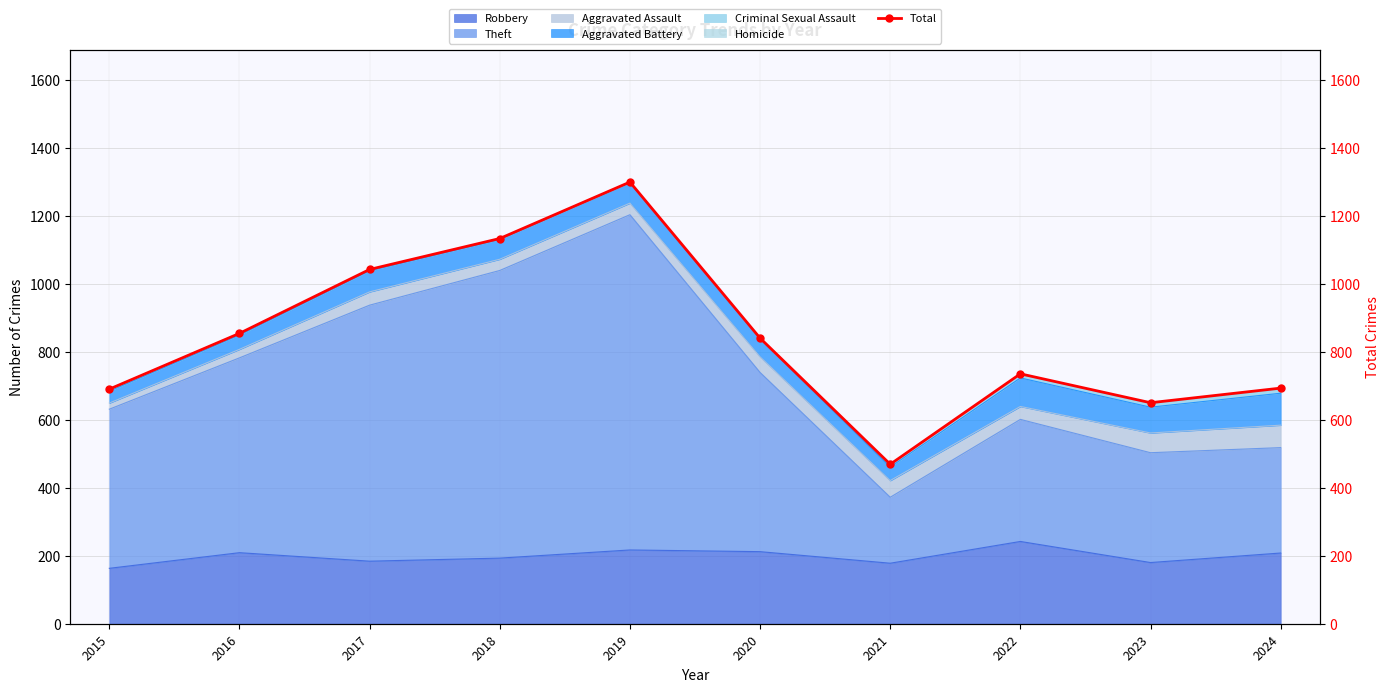

True or false: Robbery has a value of 78 at 2015.

False